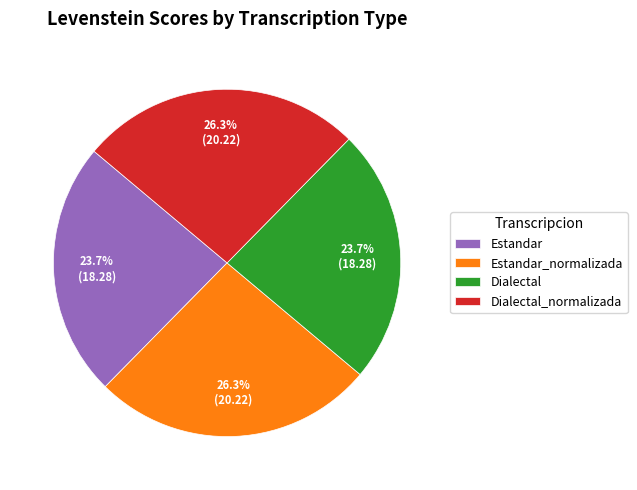

Does any single category account for the majority?

No